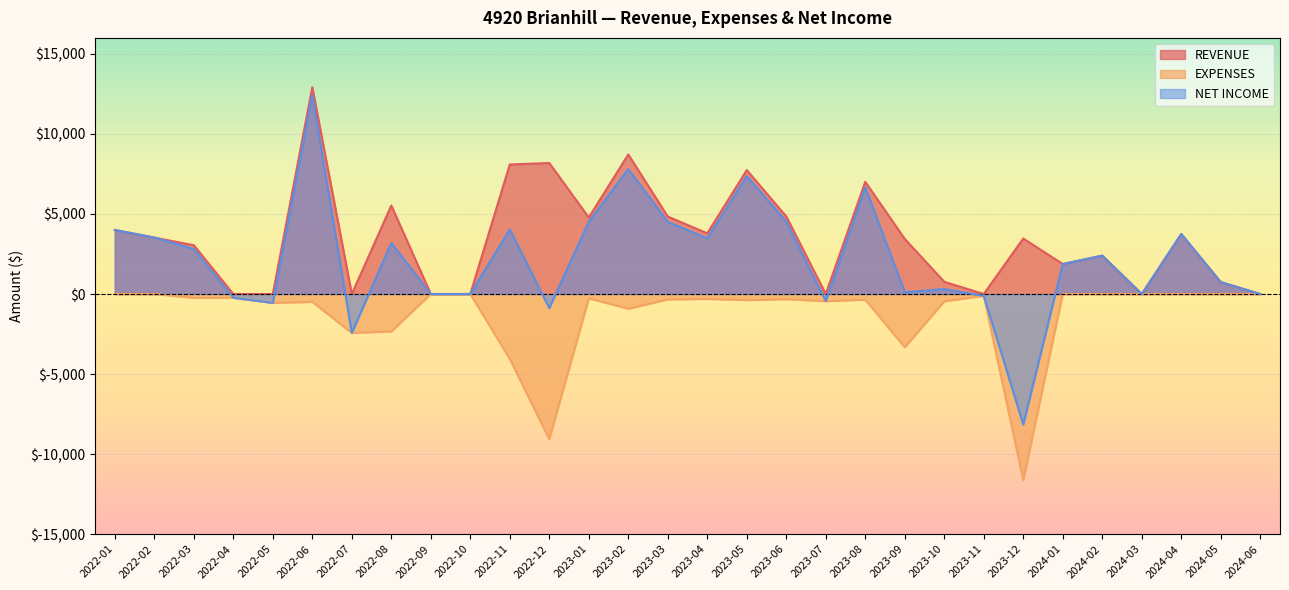

List the series in order of their peak value, lowest first.

EXPENSES, NET INCOME, REVENUE